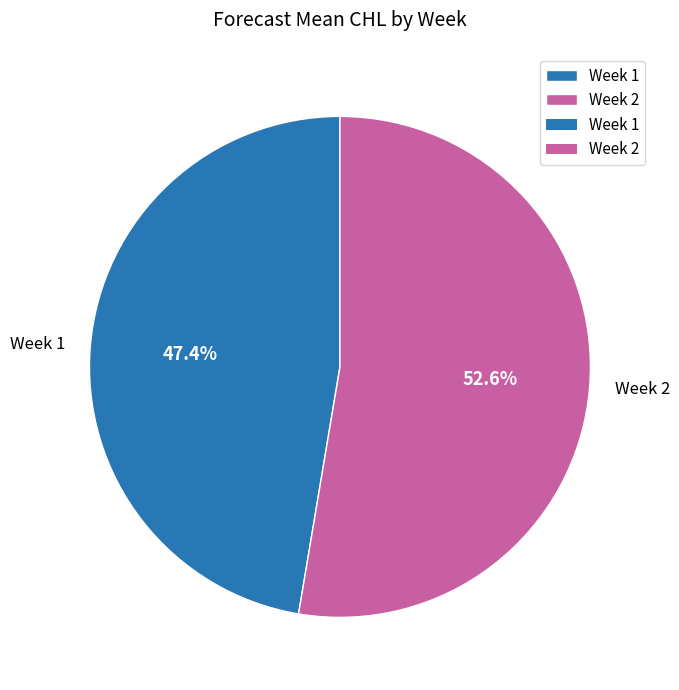

What is the smallest slice in the pie chart?

Week 1